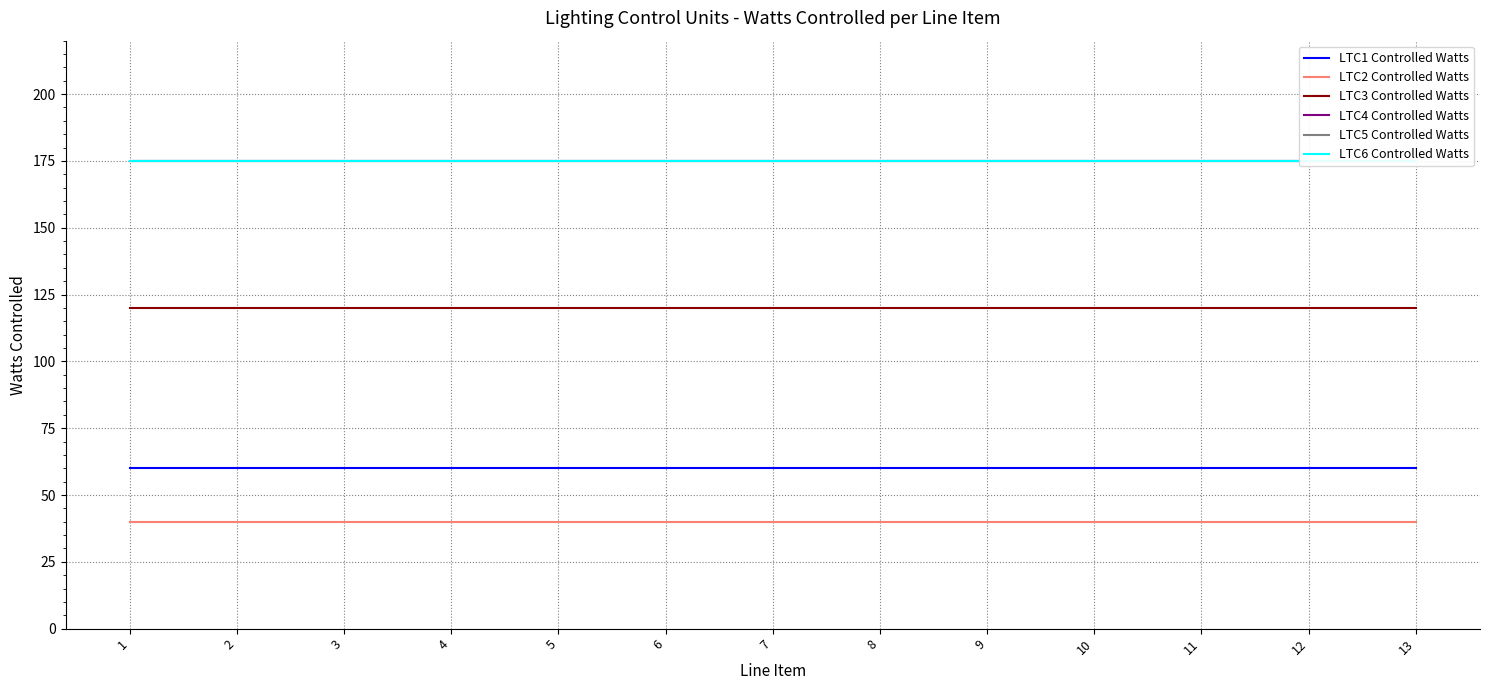

What is the sum of the LTC5 Controlled Watts values at 12 and 5?

350